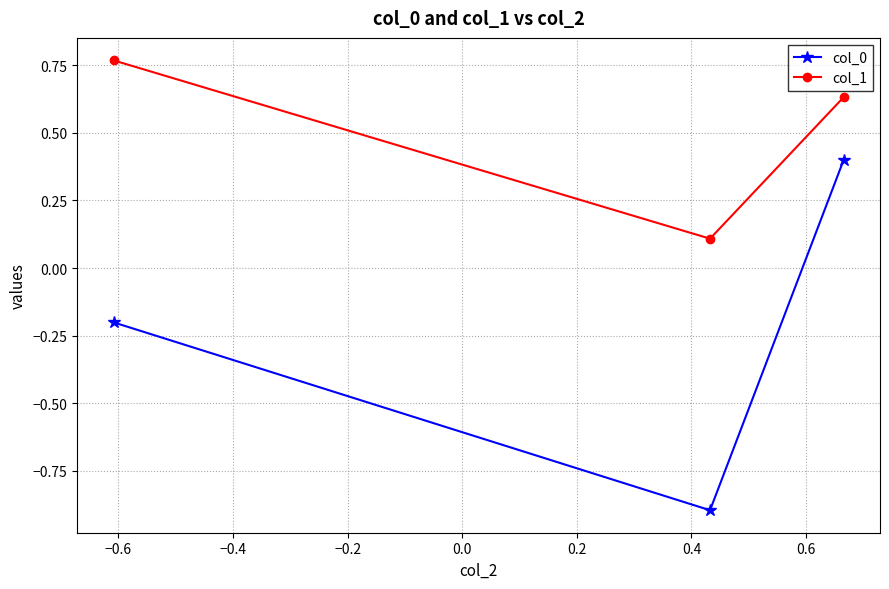

Which series has the largest total across all categories?

col_1